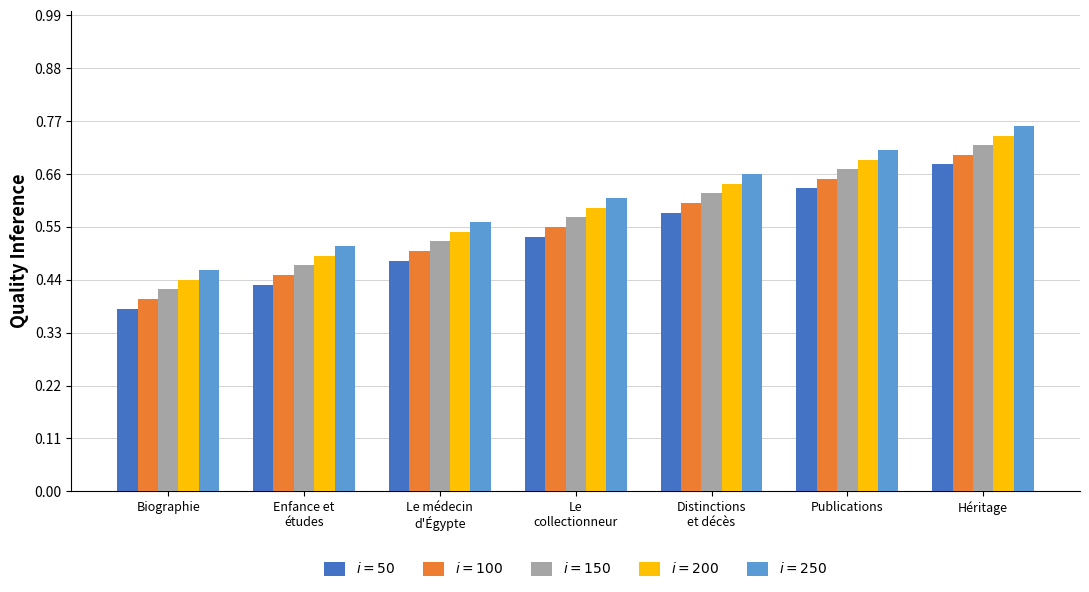

The value of $i=200$ at Biographie is 0.4. True or false?

True